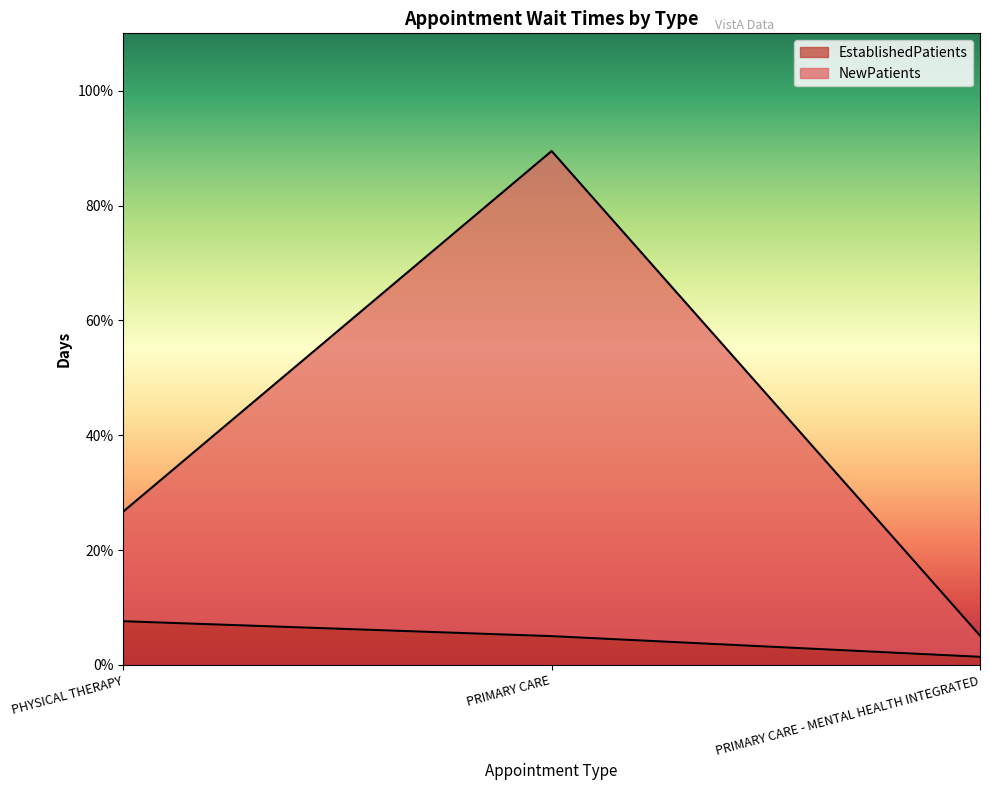

What is the total value across all series at PRIMARY CARE - MENTAL HEALTH INTEGRATED?

5.1